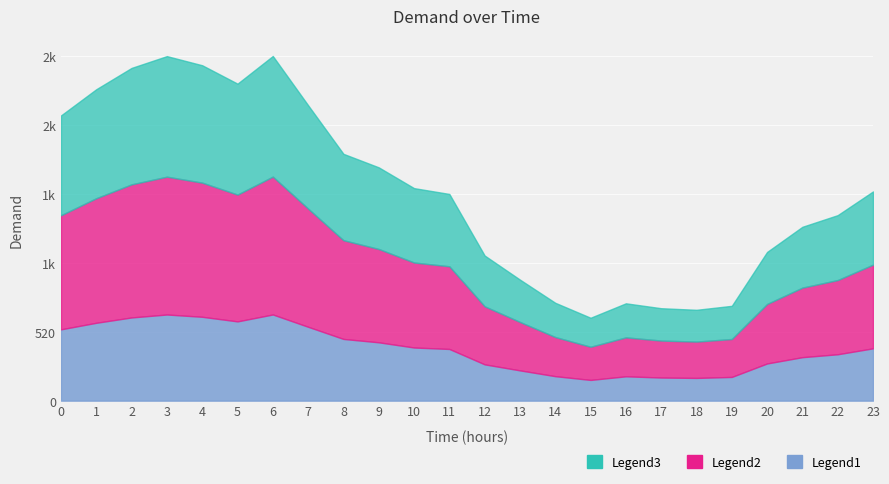

The chart shows a value of 2013 at 20. True or false?

False